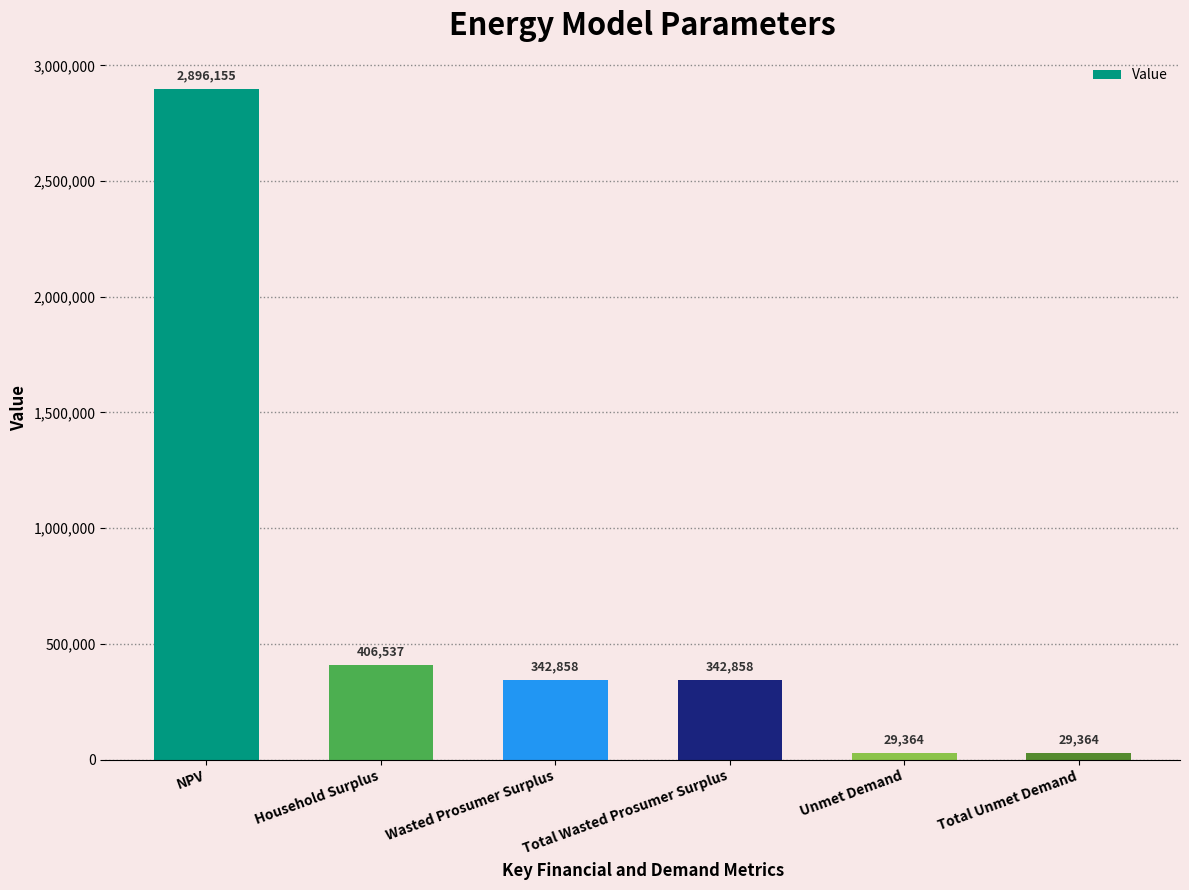

At which label does the data first exceed 342857?

NPV